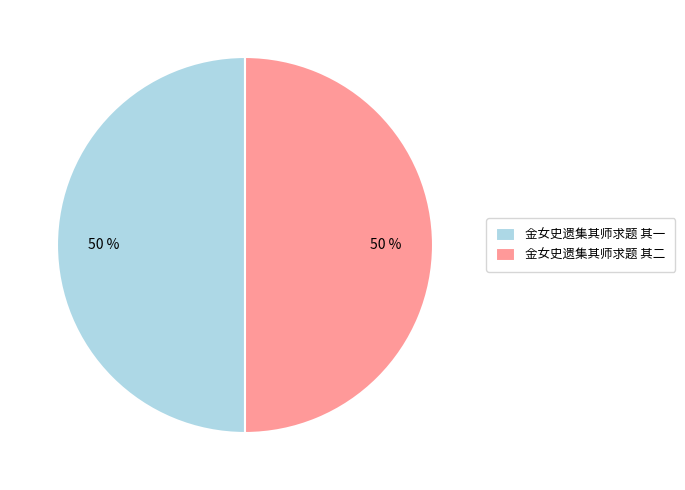

To the nearest percent, what is the combined percentage of 金女史遗集其师求题 其二 and 金女史遗集其师求题 其一?

100%